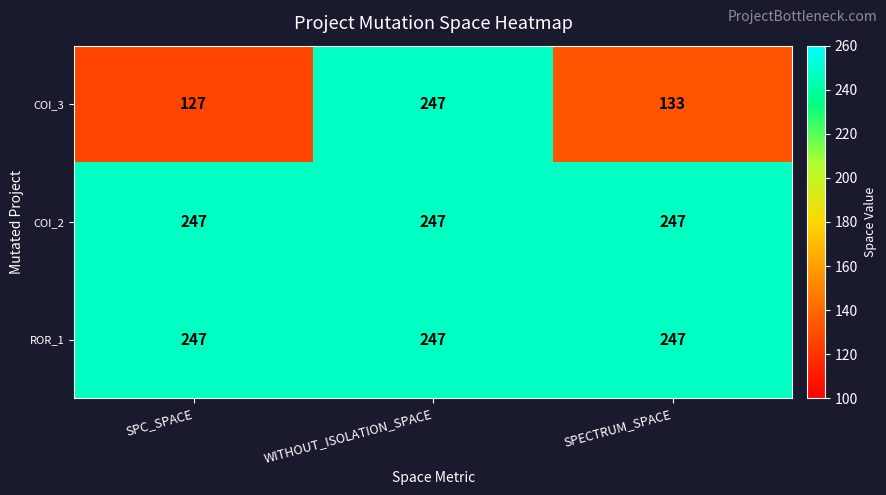

How many distinct data groups are displayed?

3